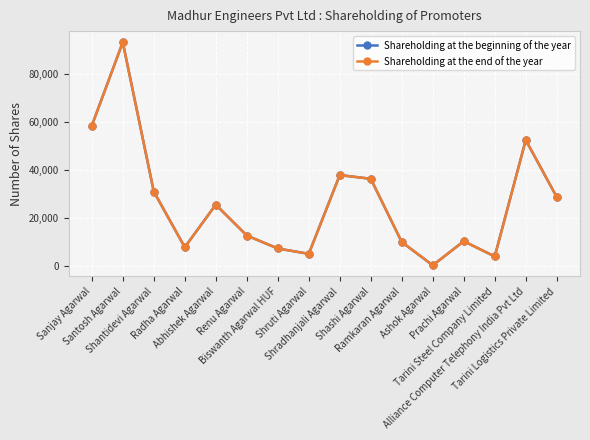

Which category has the lowest value in the Shareholding at the end of the year series?

Ashok Agarwal